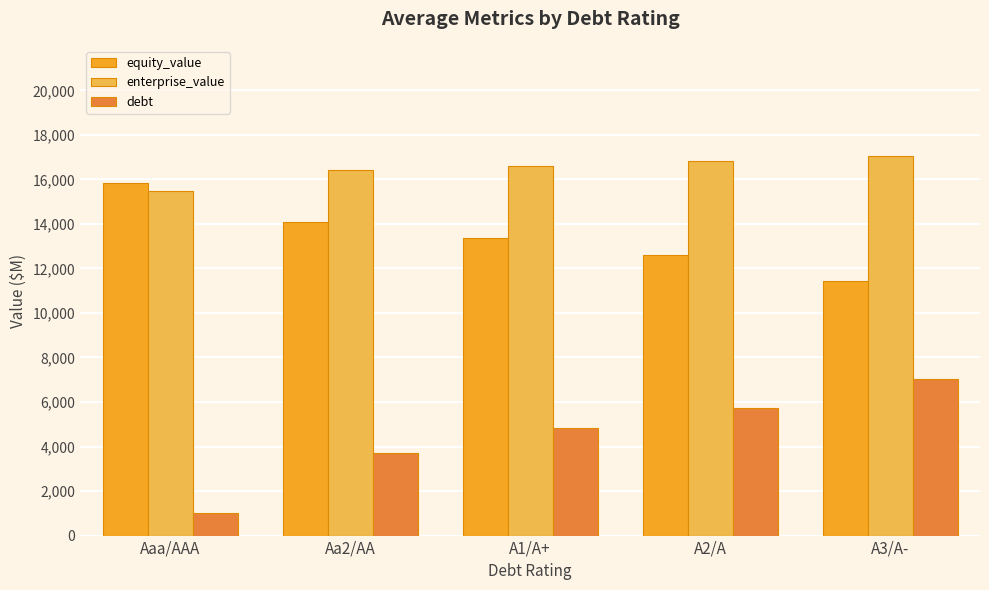

Does the chart contain stacked bars?

No